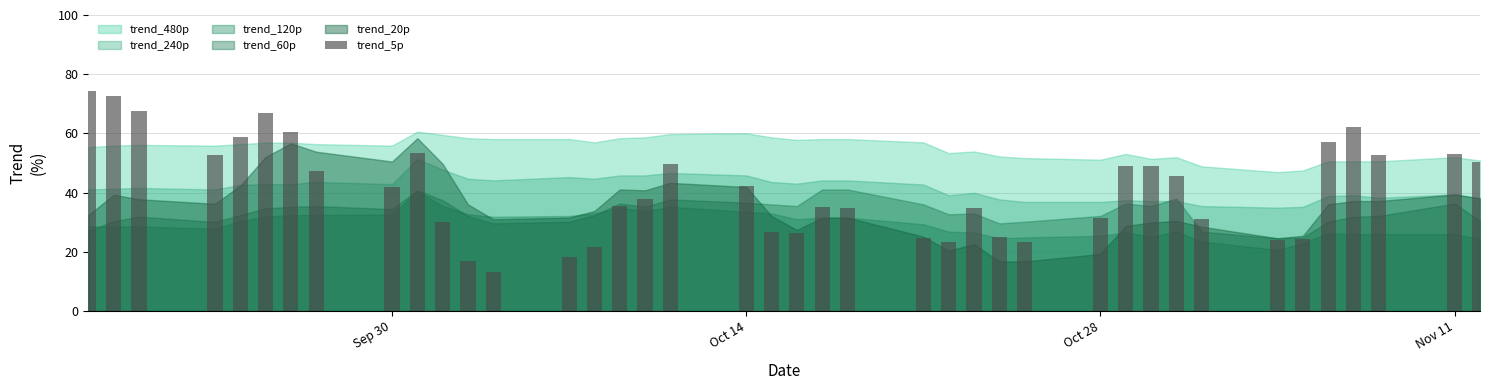

What is the value of the 6th bar from the left?

66.8